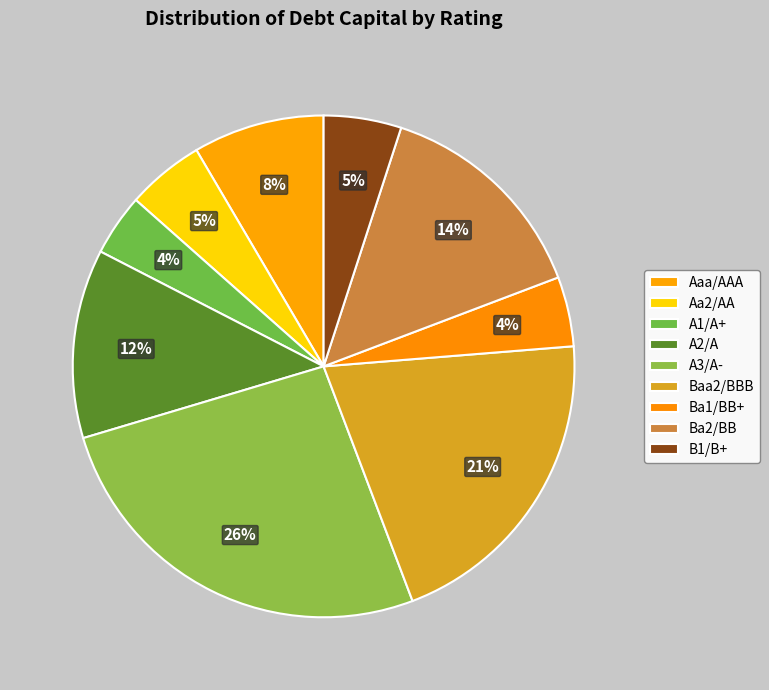

Between A3/A- and Ba2/BB, which is larger?

A3/A-